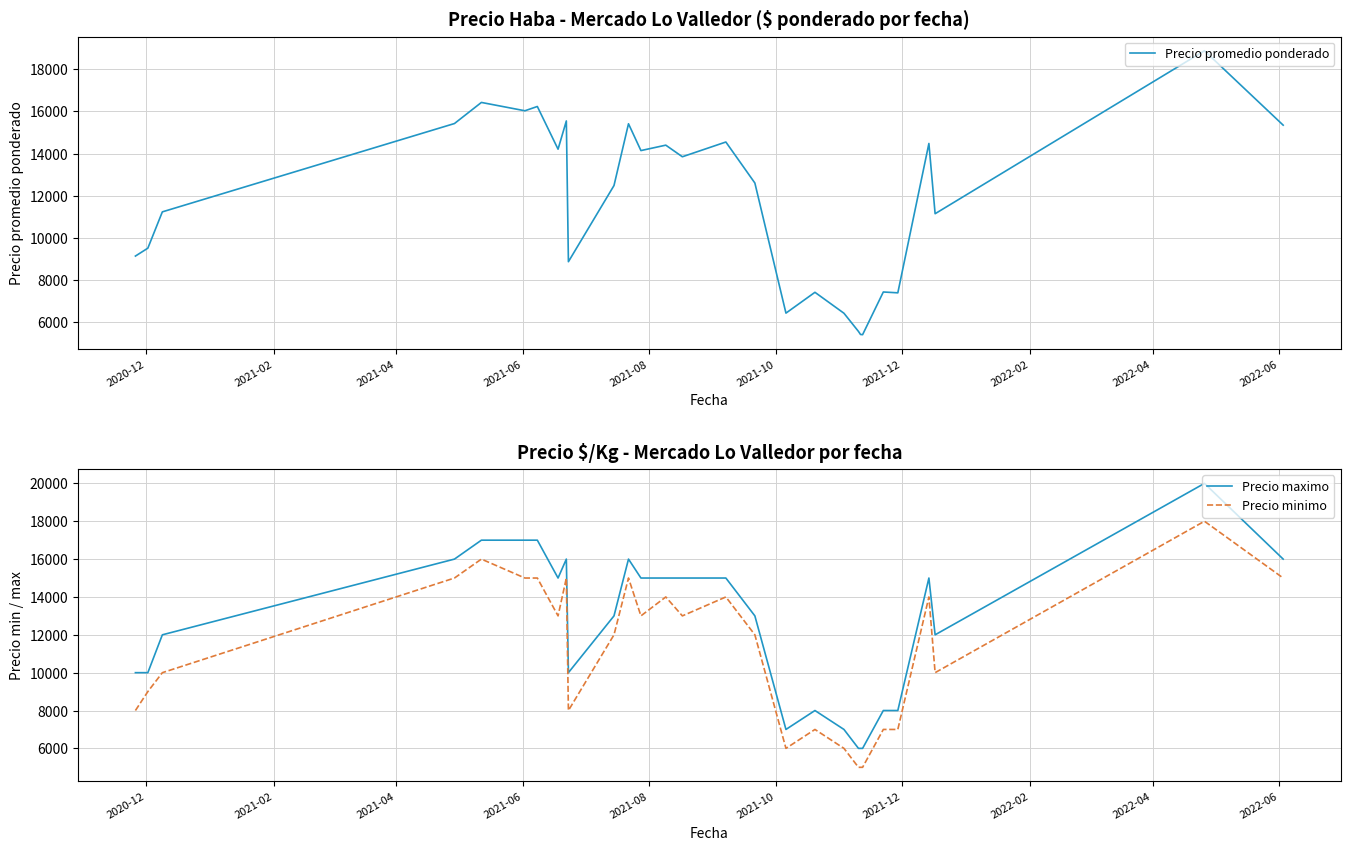

List the series in order of their peak value, highest first.

Precio maximo, Precio promedio ponderado, Precio minimo